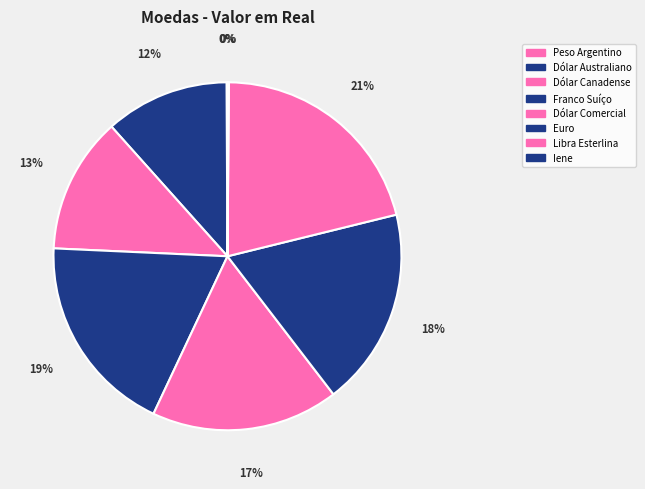

The Franco Suíço slice represents 19% of the pie. True or false?

True